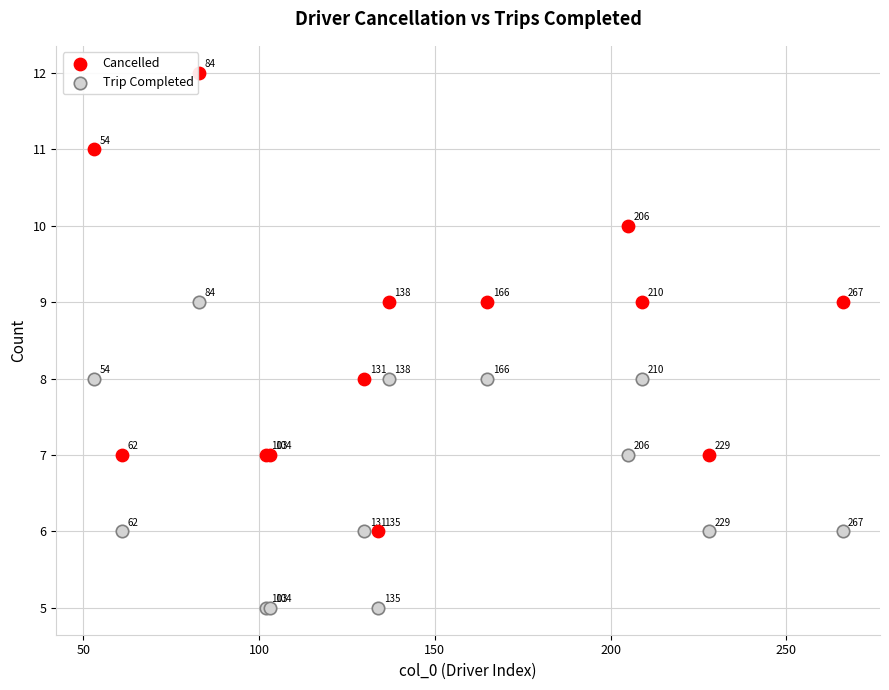

Across all series, what Y value is closest to 8?

8